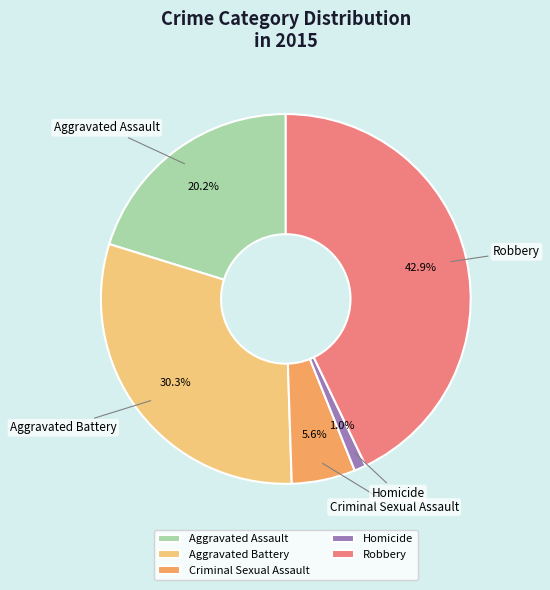

To the nearest percent, what is the difference between the Aggravated Battery and Robbery slice percentages?

13%